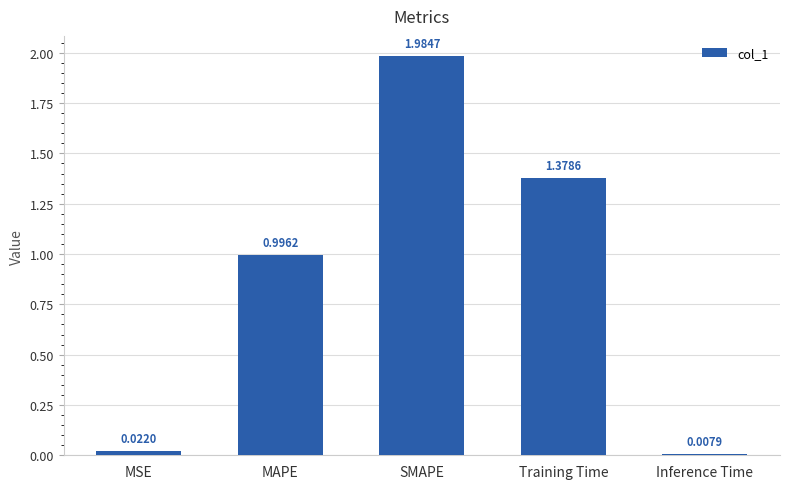

What is the change in value from SMAPE to Training Time?

-0.6